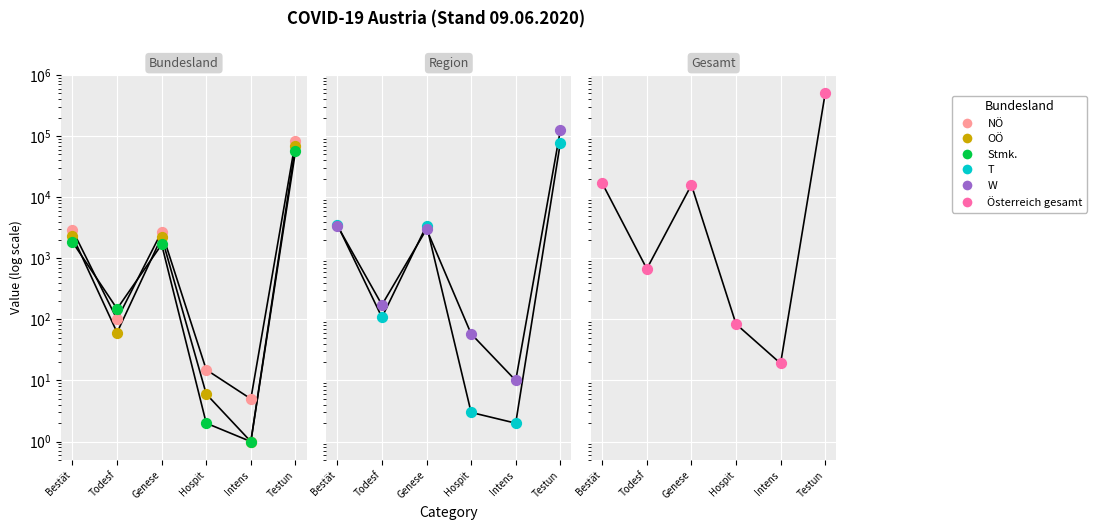

Which series reaches the maximum Y coordinate?

Österreich gesamt